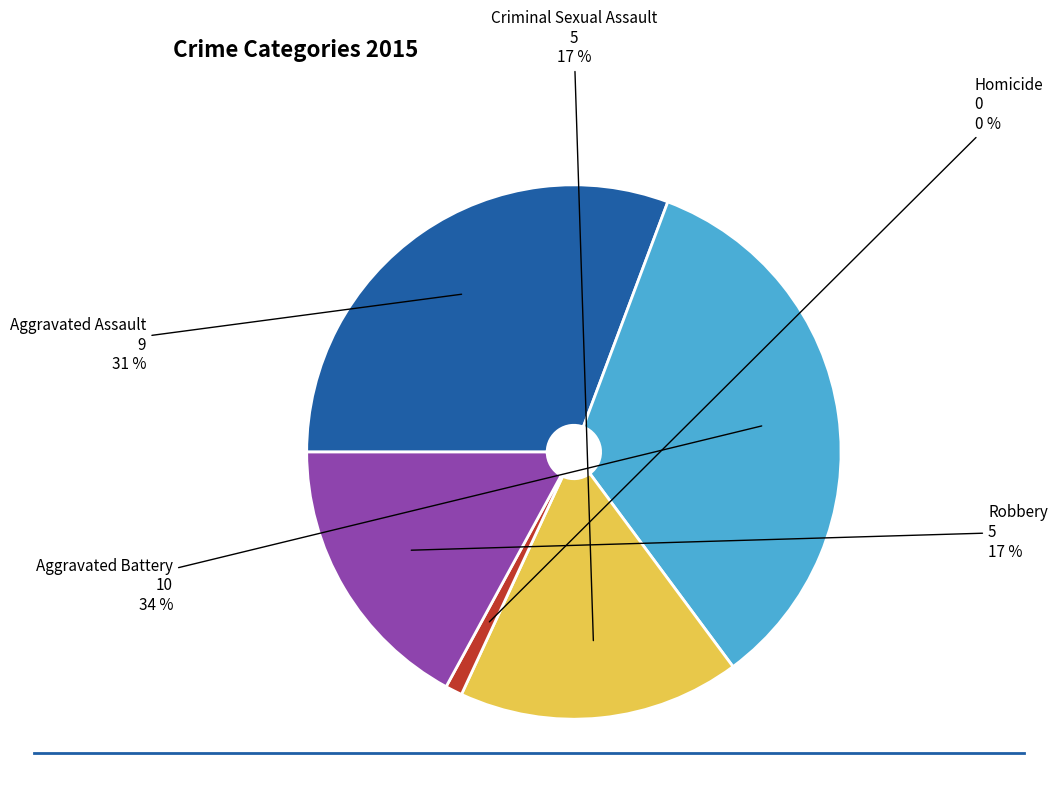

What percentage is the Criminal Sexual Assault slice, to the nearest percent?

17%